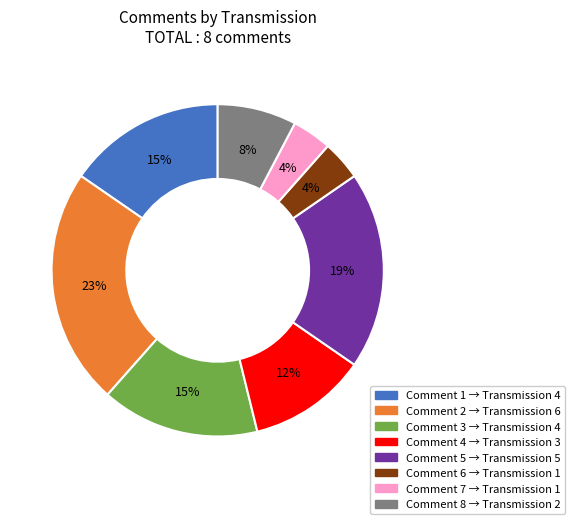

To the nearest percent, what is the difference between the largest and smallest slice percentages?

19%